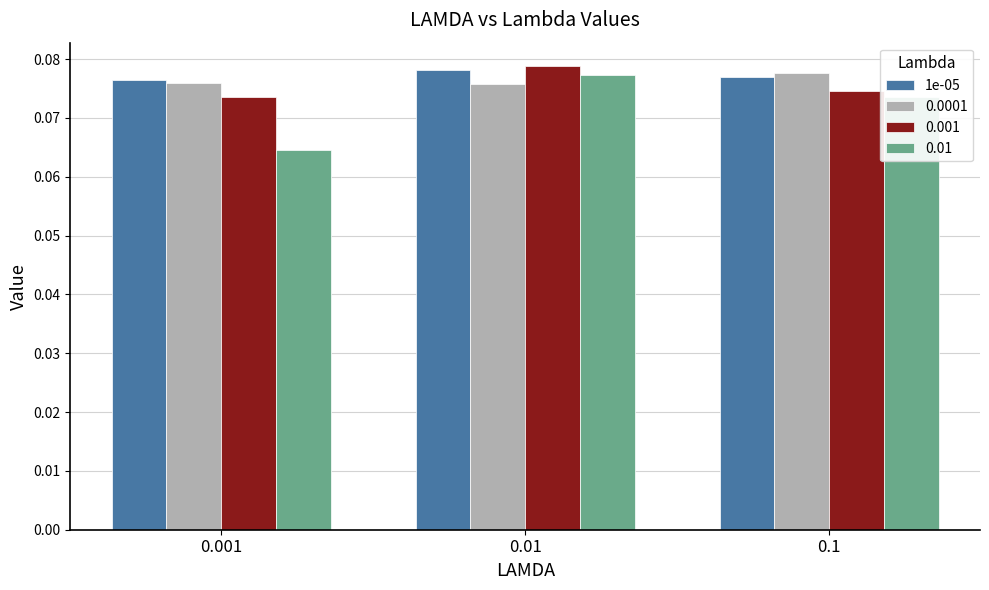

The 0.0001 series shows 0.0 at 0.1. True or false?

False